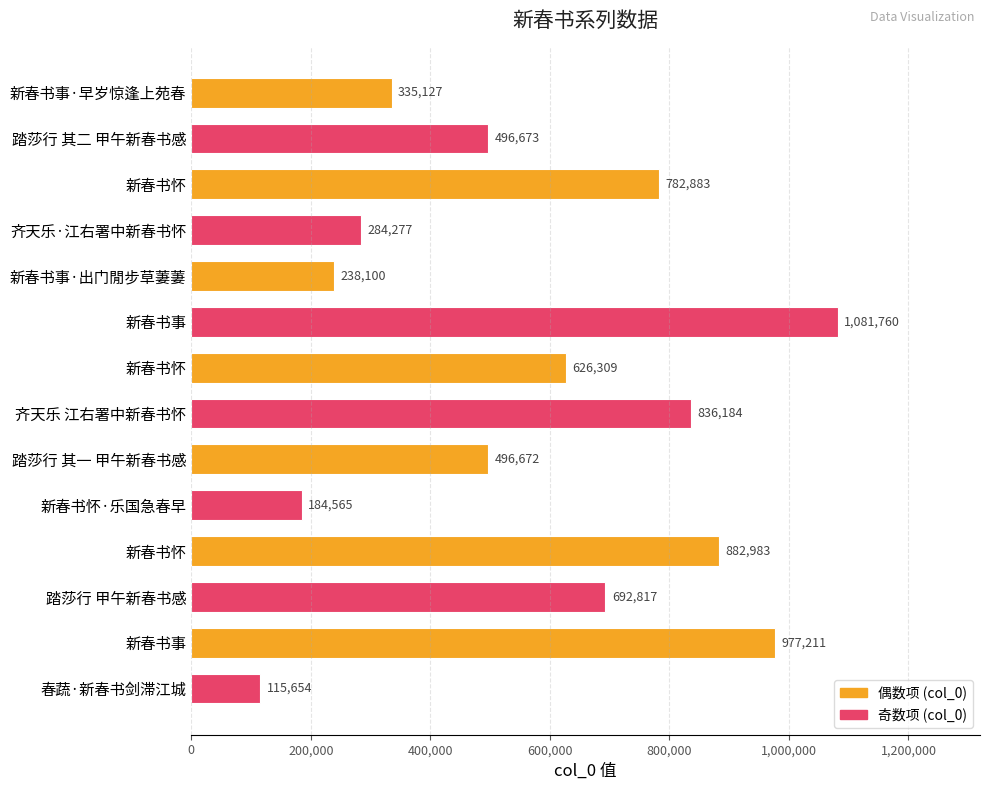

Which category has the lowest value across all series?

春蔬·新春书剑滞江城